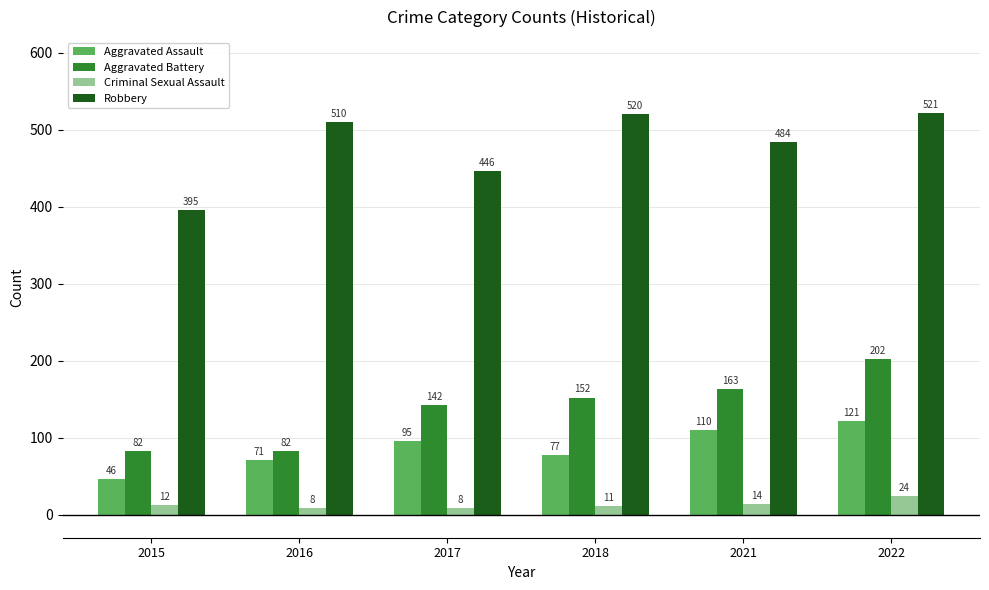

At which label does Aggravated Assault reach its minimum?

2015